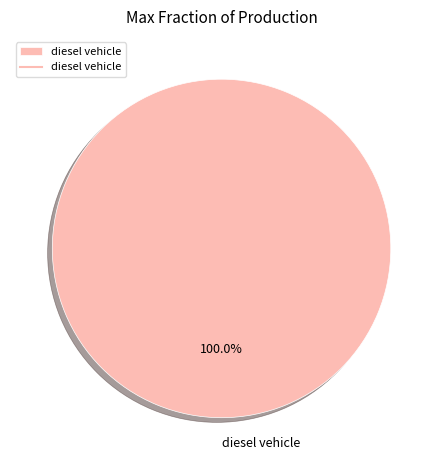

Rank the categories by value from lowest to highest.

diesel vehicle